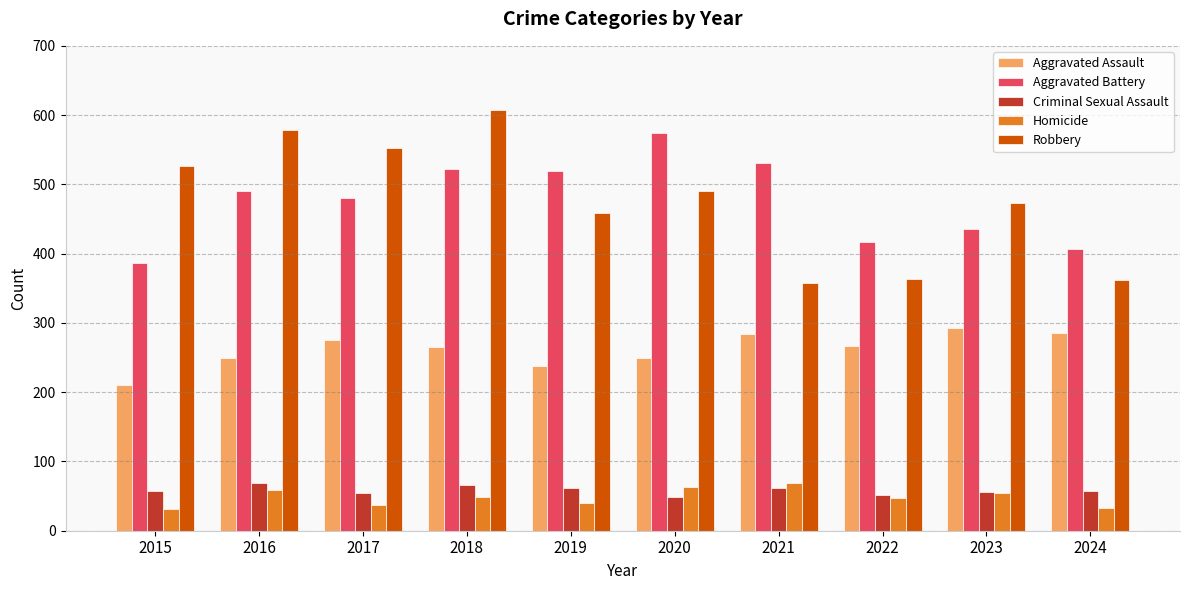

What value does the Criminal Sexual Assault series have at 2022, to the nearest 10?

50